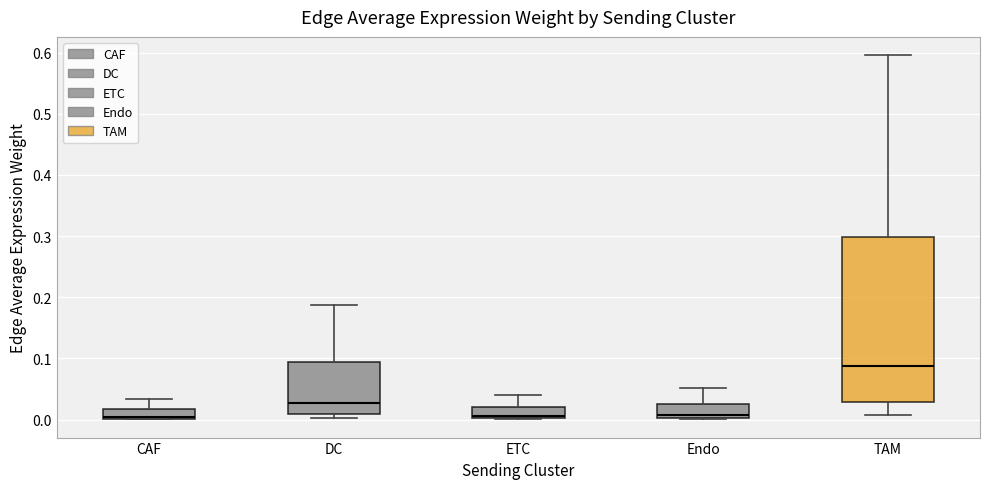

Where is the upper edge of the box for Endo on the y-axis? The values are not printed on the chart, so give them approximately, as read against the axis.

0.03